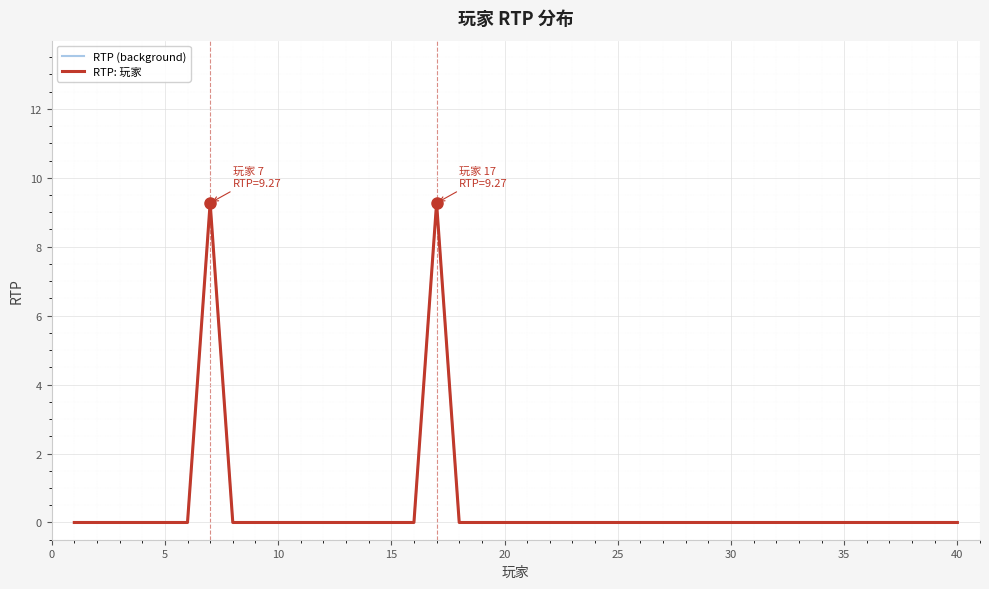

Which series has the largest total across all categories?

RTP (background)